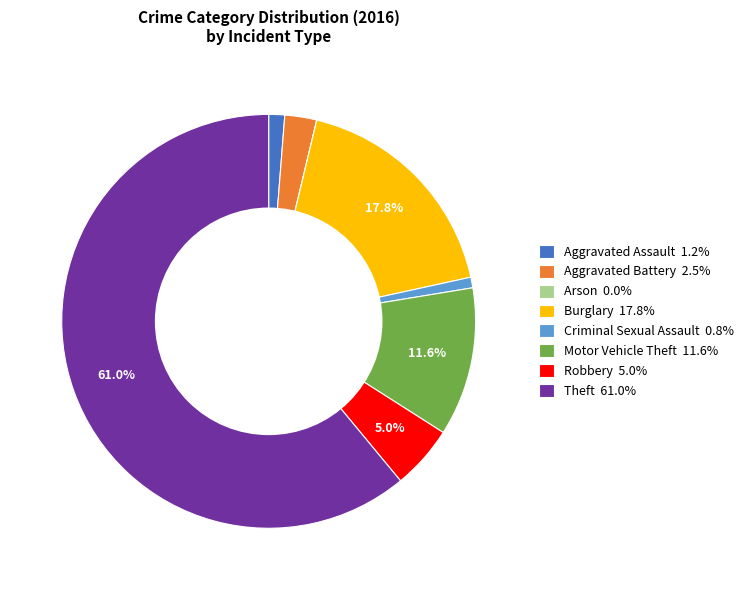

Approximately how many times larger is the value at Robbery 5.0% compared to Aggravated Battery 2.5%?

2.0